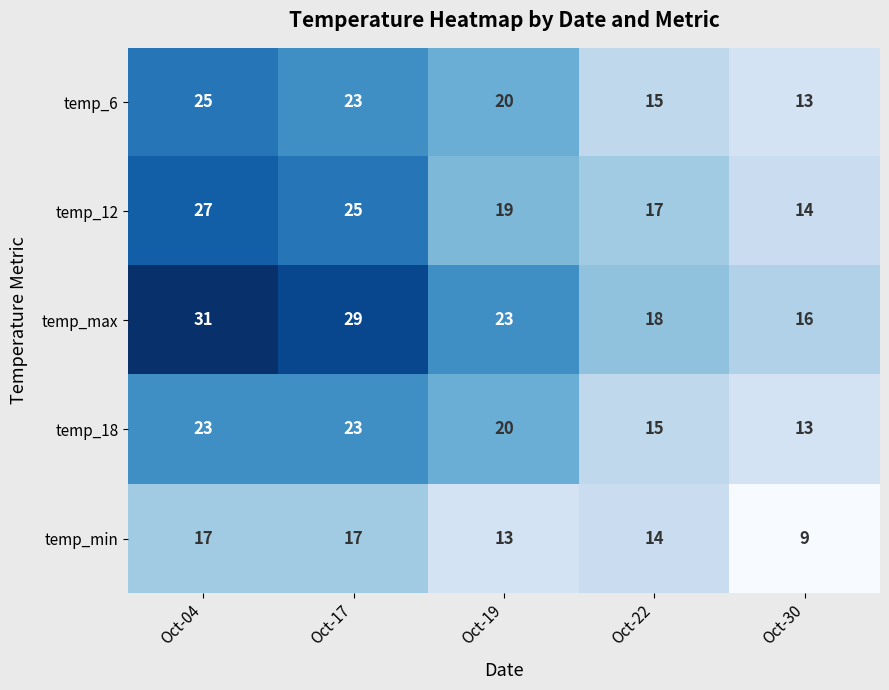

At which category is the sum across all series the highest?

Oct-04